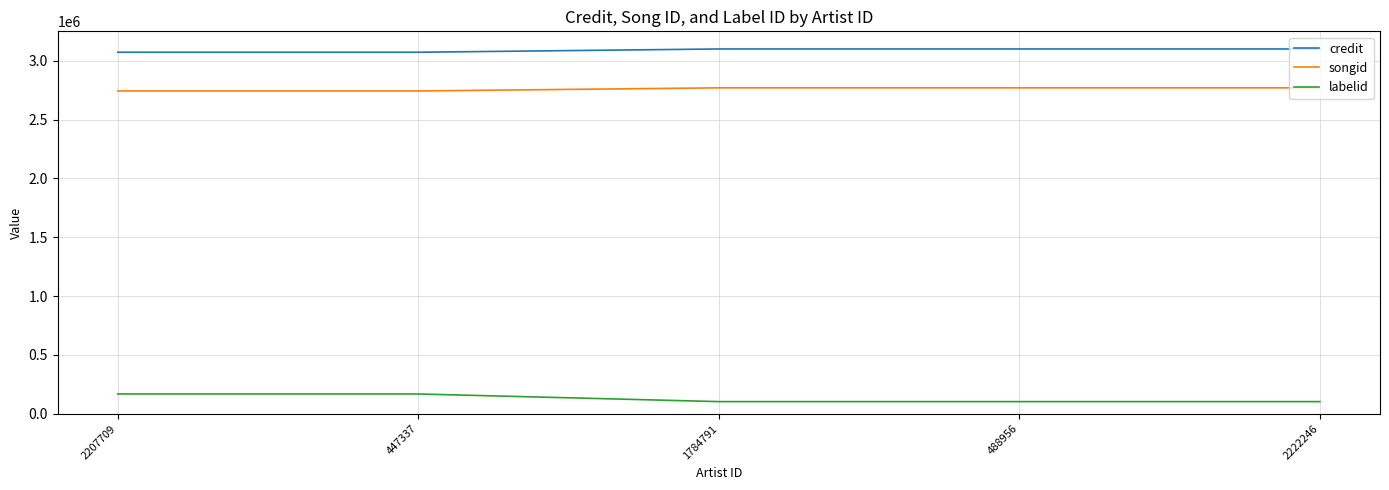

Which series has the widest spread of values?

labelid